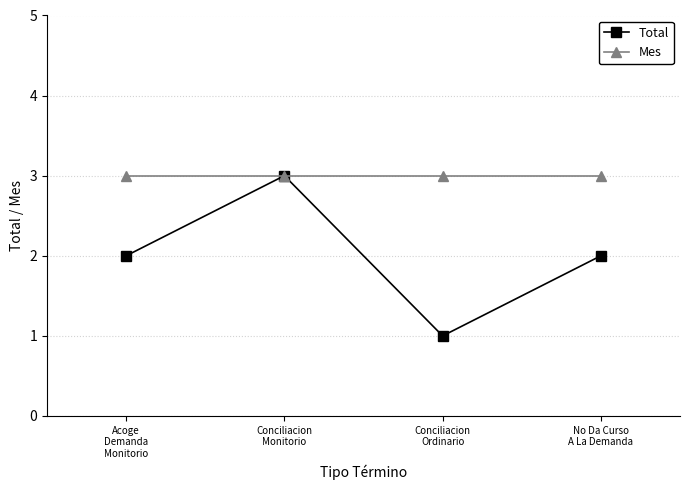

Is this an area chart (filled region under the line)?

No